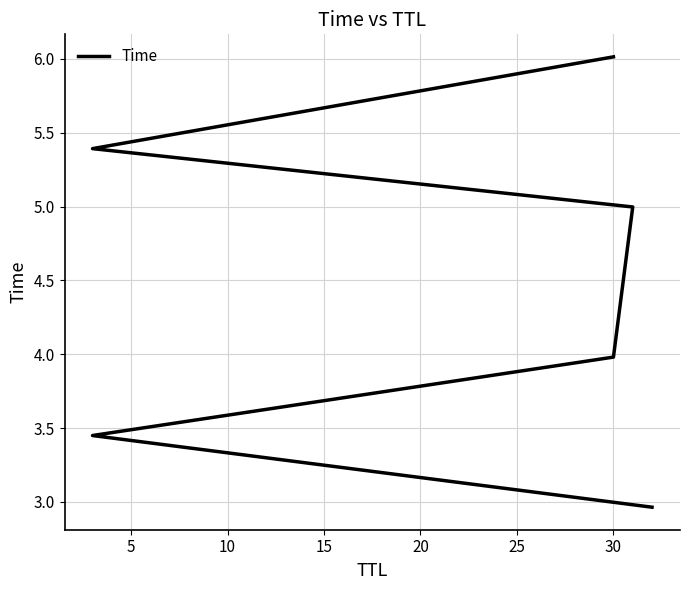

What value does the data have at 20?

5.4